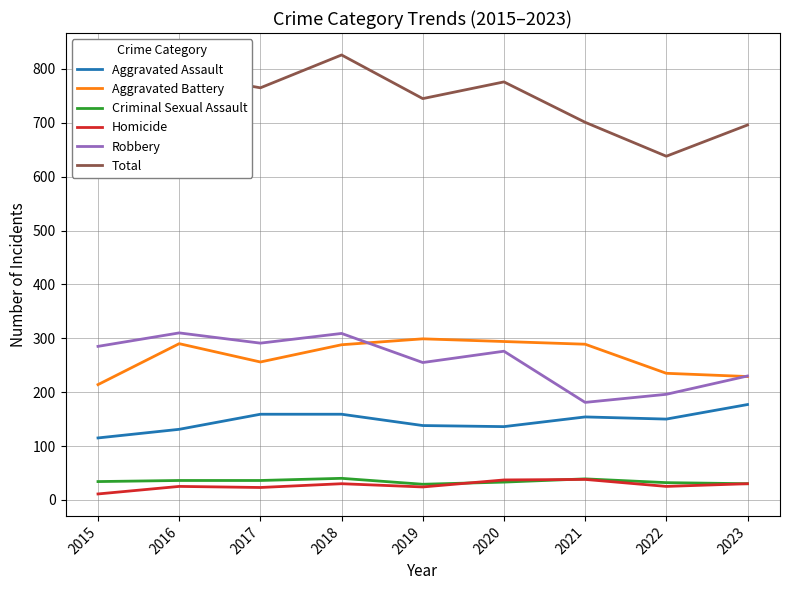

What is the spread (max minus min) of values at 2023?

666